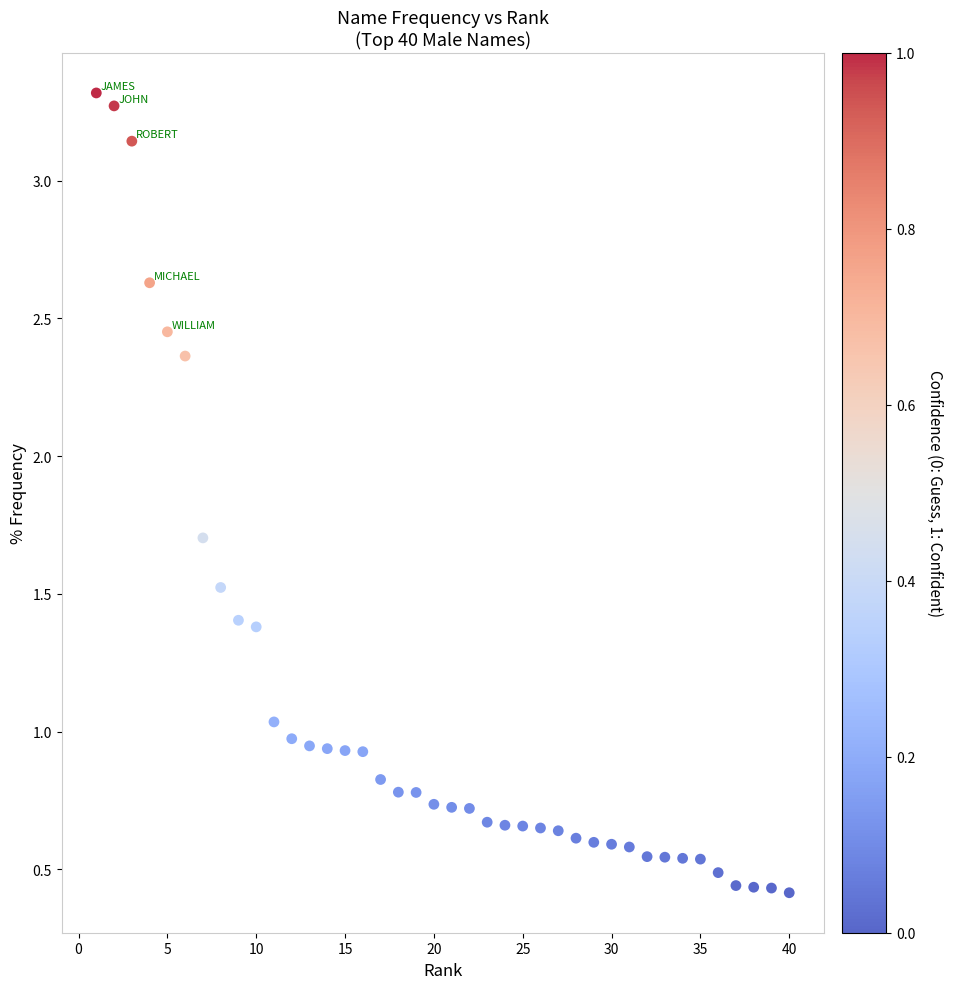

What is the range of X values (max minus min)?

39.0